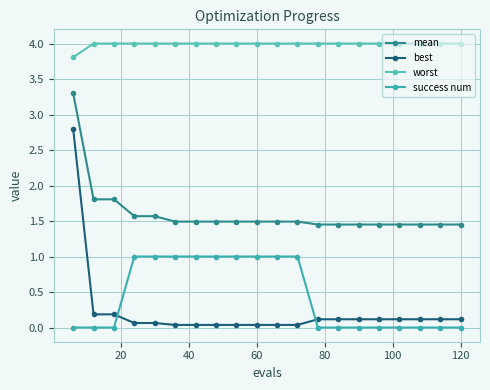

What is the value of the mean point at the 2nd from the left?

1.8